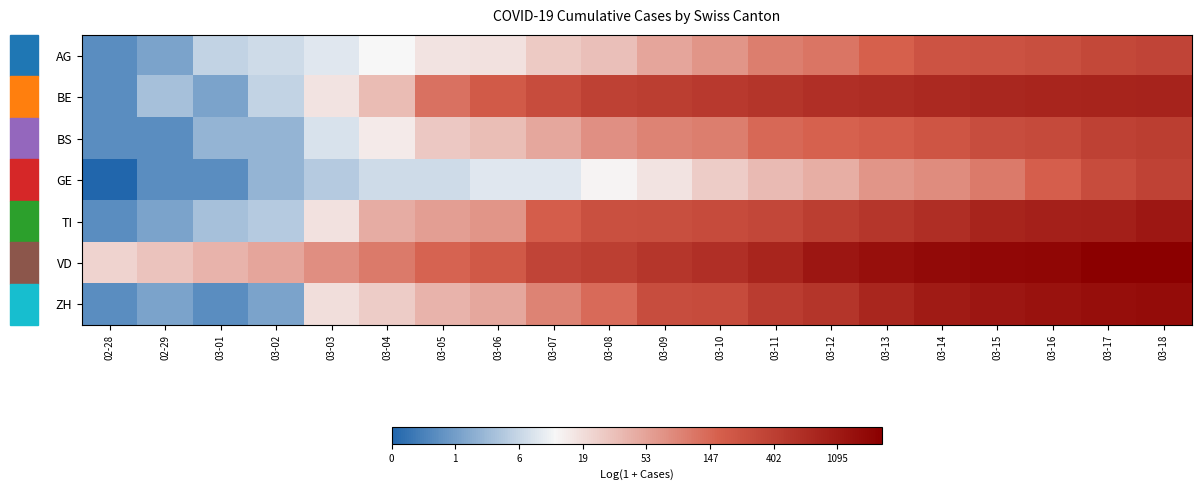

Reading left to right, what are all the values shown in this chart?

AG: 02-28=0.7	02-29=1.1	03-01=1.9	03-02=2.1	03-03=2.3	03-04=2.6	03-05=2.9	03-06=2.9	03-07=3.3	03-08=3.5	03-09=4.0	03-10=4.2	03-11=4.6	03-12=4.8	03-13=5.1	03-14=5.5	03-15=5.5	03-16=5.6	03-17=5.8	03-18=5.9
BE: 02-28=0.7	02-29=1.6	03-01=1.1	03-02=1.9	03-03=2.9	03-04=3.6	03-05=4.8	03-06=5.3	03-07=5.6	03-08=5.9	03-09=6.0	03-10=6.2	03-11=6.3	03-12=6.4	03-13=6.5	03-14=6.6	03-15=6.6	03-16=6.7	03-17=6.7	03-18=6.8
BS: 02-28=0.7	02-29=0.7	03-01=1.4	03-02=1.4	03-03=2.2	03-04=2.8	03-05=3.4	03-06=3.5	03-07=3.9	03-08=4.3	03-09=4.5	03-10=4.6	03-11=5.0	03-12=5.1	03-13=5.2	03-14=5.4	03-15=5.6	03-16=5.7	03-17=5.9	03-18=6.0
GE: 02-28=0.0	02-29=0.7	03-01=0.7	03-02=1.4	03-03=1.8	03-04=2.1	03-05=2.1	03-06=2.3	03-07=2.3	03-08=2.6	03-09=2.9	03-10=3.3	03-11=3.6	03-12=3.8	03-13=4.2	03-14=4.4	03-15=4.7	03-16=5.2	03-17=5.6	03-18=5.9
TI: 02-28=0.7	02-29=1.1	03-01=1.6	03-02=1.8	03-03=2.9	03-04=3.8	03-05=4.1	03-06=4.2	03-07=5.2	03-08=5.6	03-09=5.6	03-10=5.7	03-11=5.8	03-12=6.0	03-13=6.2	03-14=6.5	03-15=6.7	03-16=6.8	03-17=6.8	03-18=7.1
VD: 02-28=3.2	02-29=3.4	03-01=3.7	03-02=4.0	03-03=4.4	03-04=4.7	03-05=5.1	03-06=5.3	03-07=5.9	03-08=6.0	03-09=6.2	03-10=6.4	03-11=6.7	03-12=7.1	03-13=7.3	03-14=7.4	03-15=7.5	03-16=7.5	03-17=7.7	03-18=7.7
ZH: 02-28=0.7	02-29=1.1	03-01=0.7	03-02=1.1	03-03=3.0	03-04=3.3	03-05=3.7	03-06=3.9	03-07=4.5	03-08=4.9	03-09=5.6	03-10=5.7	03-11=6.1	03-12=6.3	03-13=6.7	03-14=7.0	03-15=7.1	03-16=7.2	03-17=7.3	03-18=7.4